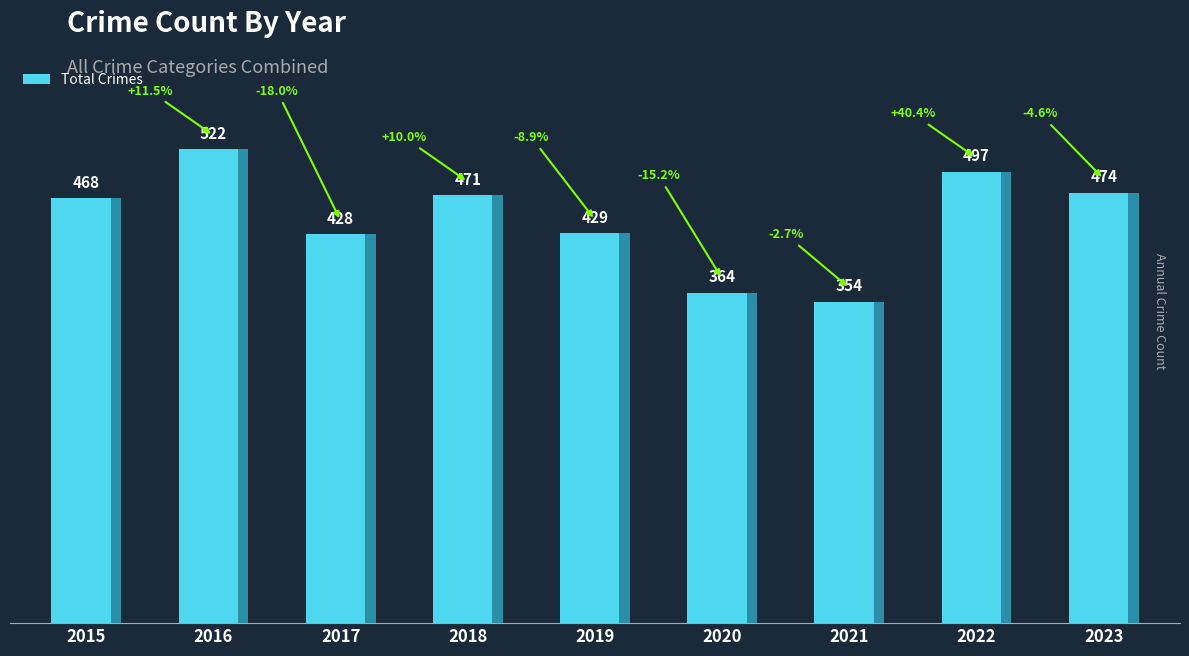

Rank the categories by value from highest to lowest.

2016, 2022, 2023, 2018, 2015, 2019, 2017, 2020, 2021